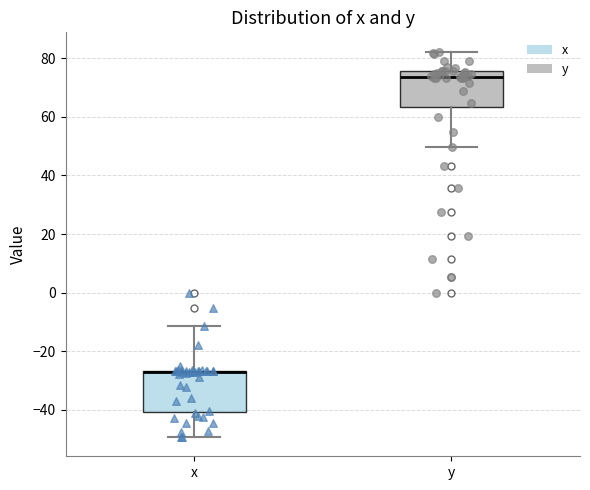

Reading left to right, transcribe this box plot: for each box, give where its median line is, the range the box spans, and where its two whiskers end, as read against the y-axis. The values are not printed on the chart, so give them approximately, as read against the axis.

x: median -28 (drawn on the box's upper edge), box -40 to -26, whiskers -50 to -12
y: median 74, box 64 to 76, whiskers 50 to 82